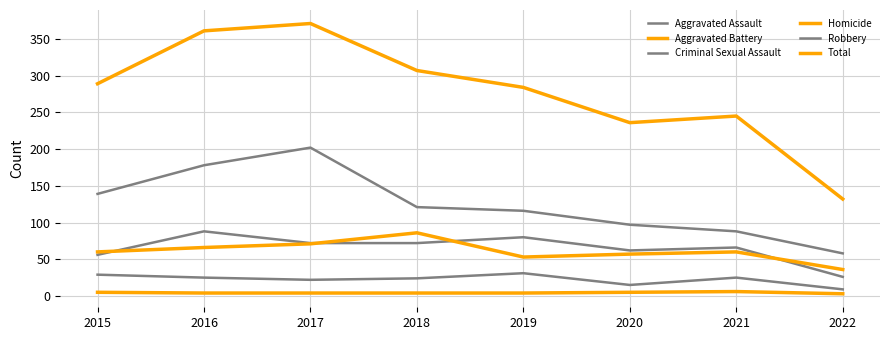

What is the total value across all series at 2022?

264